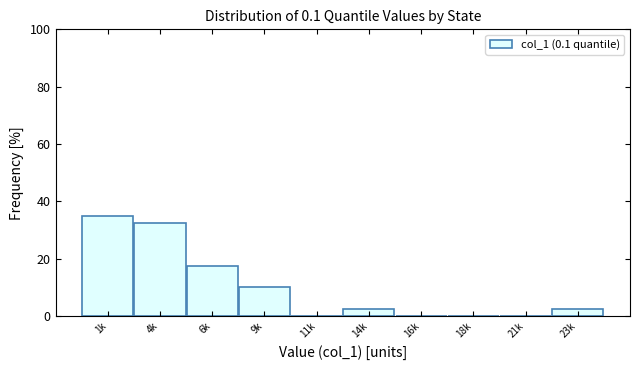

Reading left to right, transcribe all the data shown in this chart.

1k=35.0	4k=32.5	6k=17.5	9k=10.0	11k=0.0	14k=2.5	16k=0.0	18k=0.0	21k=0.0	23k=2.5